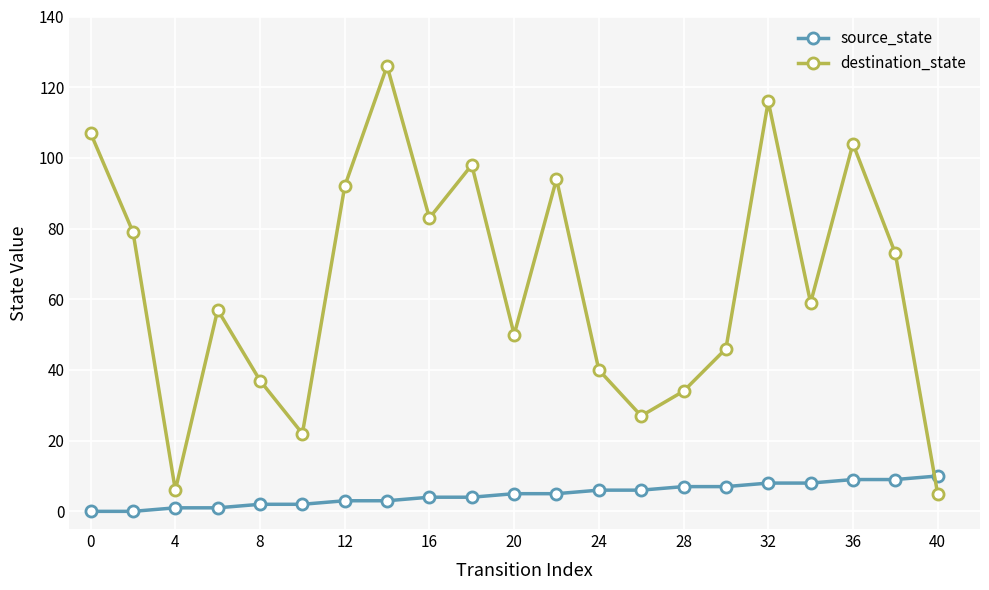

What is the sum of all destination_state values?

1355